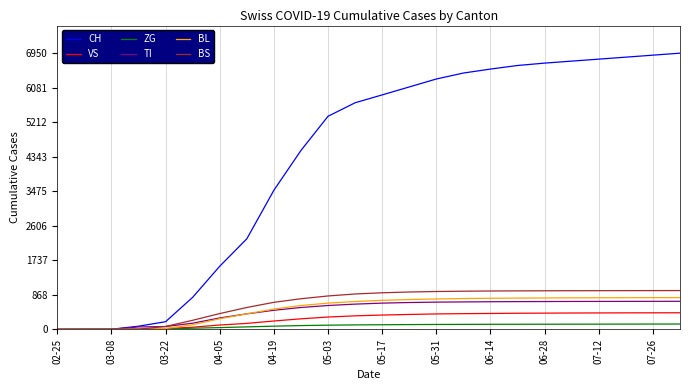

What is the highest value of the TI series?

706